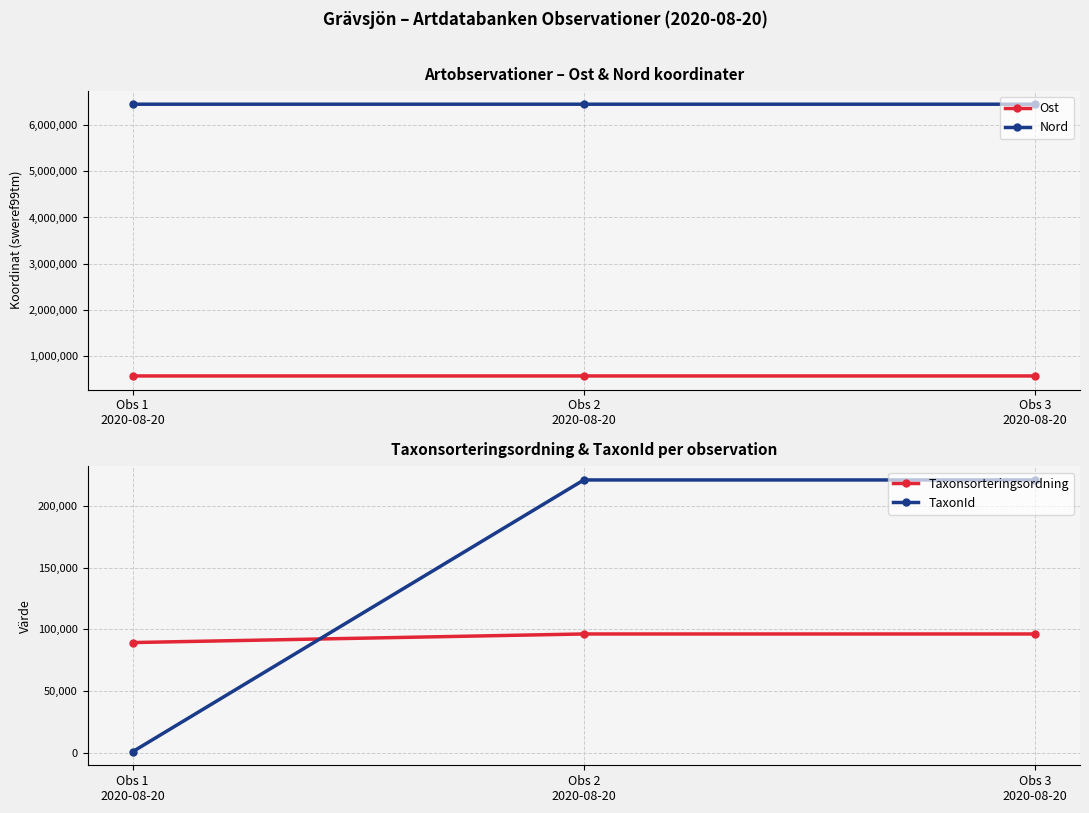

What is the difference between the maximum and minimum values in the Nord series?

93.7